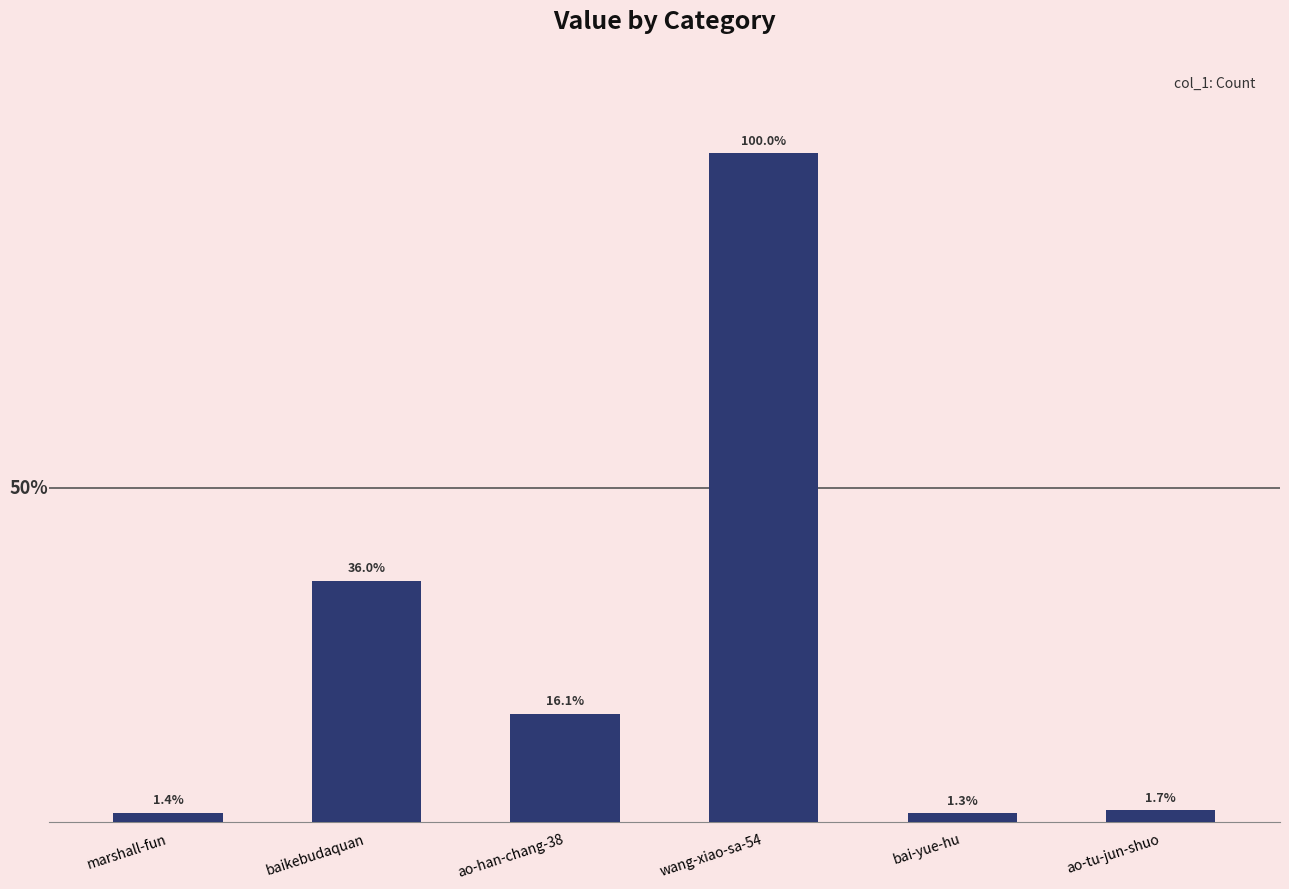

Rank the categories by value from highest to lowest.

wang-xiao-sa-54, baikebudaquan, ao-han-chang-38, ao-tu-jun-shuo, marshall-fun, bai-yue-hu